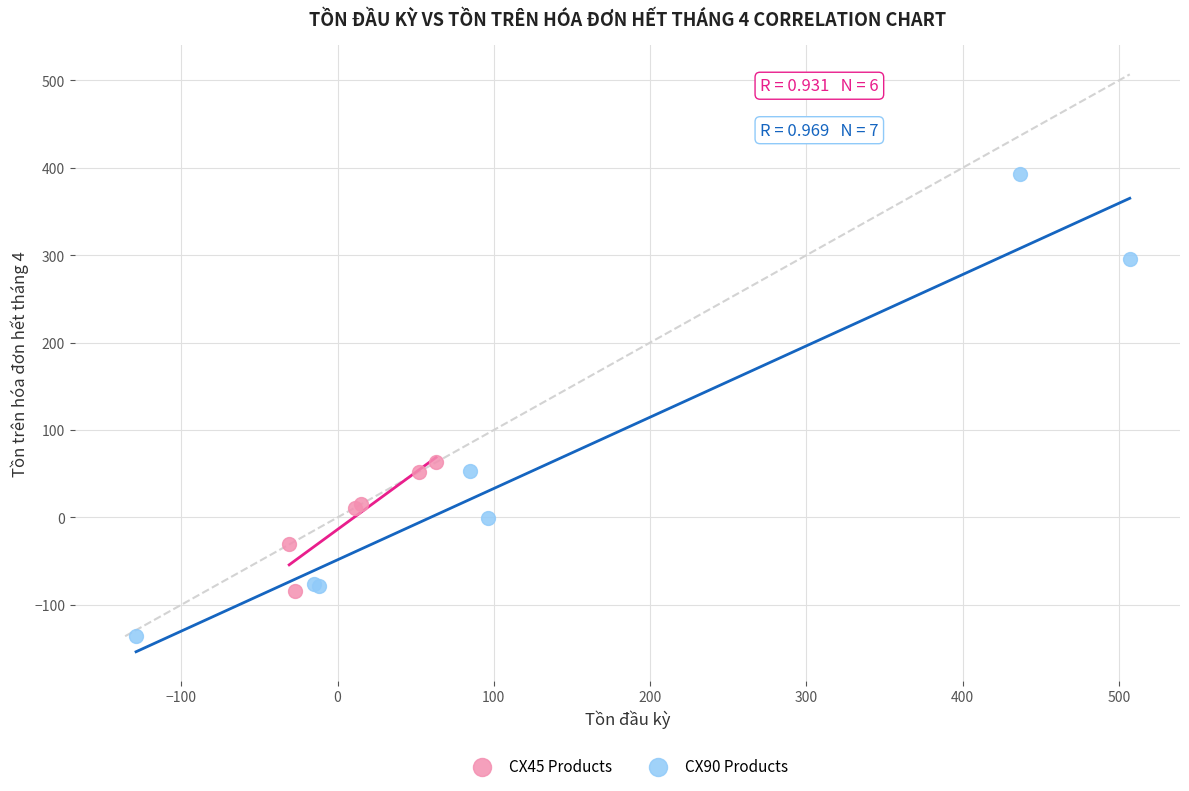

Which series contains the lowest Y value?

CX90 Products